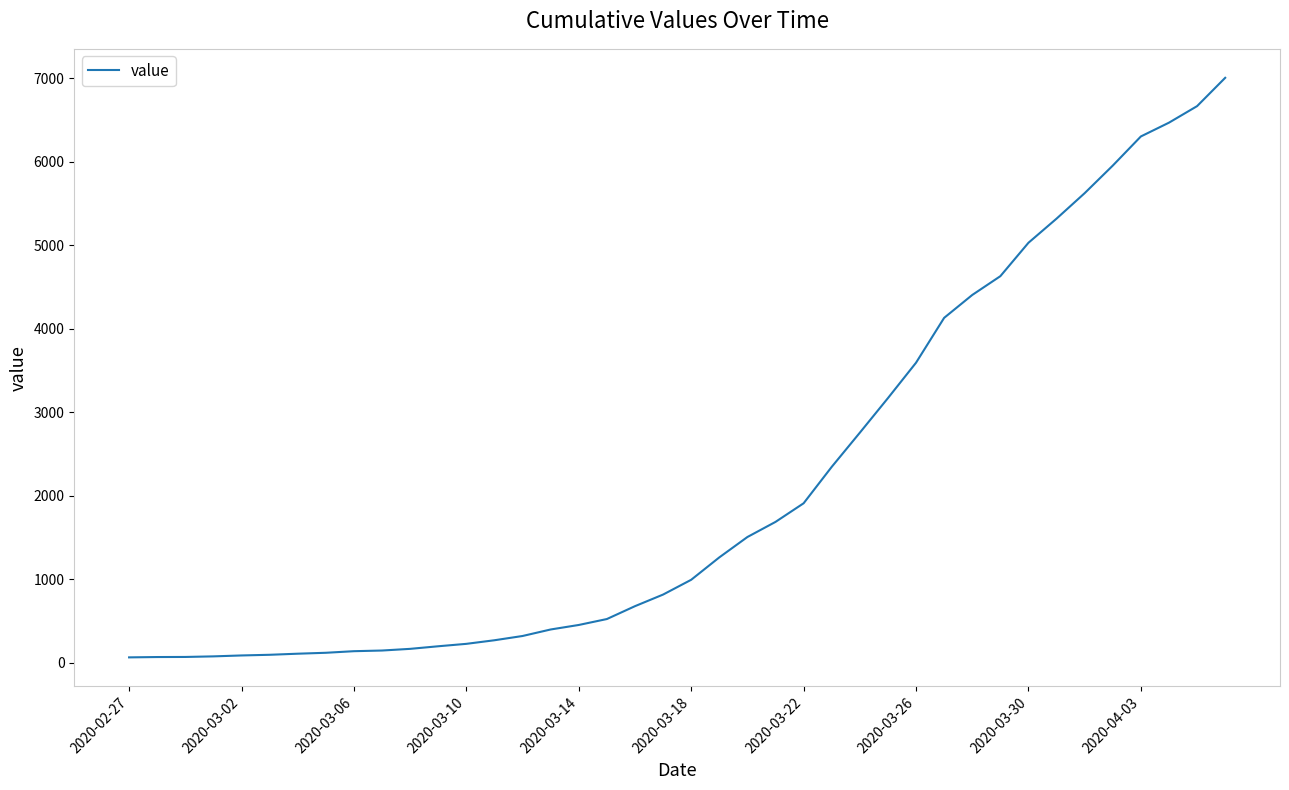

What is the difference between the maximum and minimum values?

6939